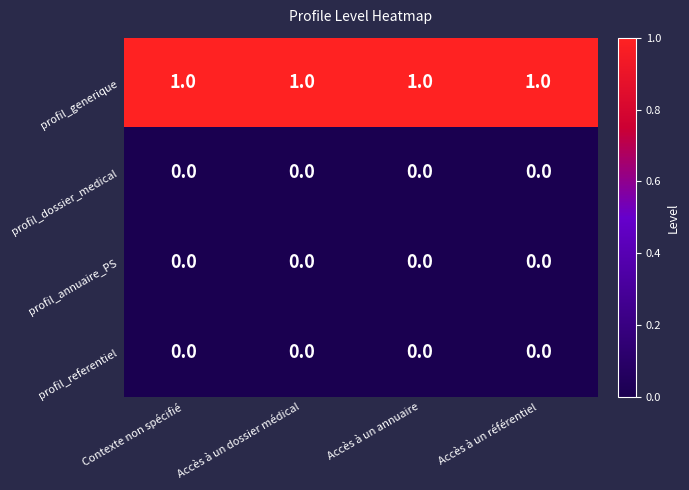

Is the value of profil_generique at Accès à un dossier médical greater than the value of profil_referentiel at Accès à un annuaire?

Yes